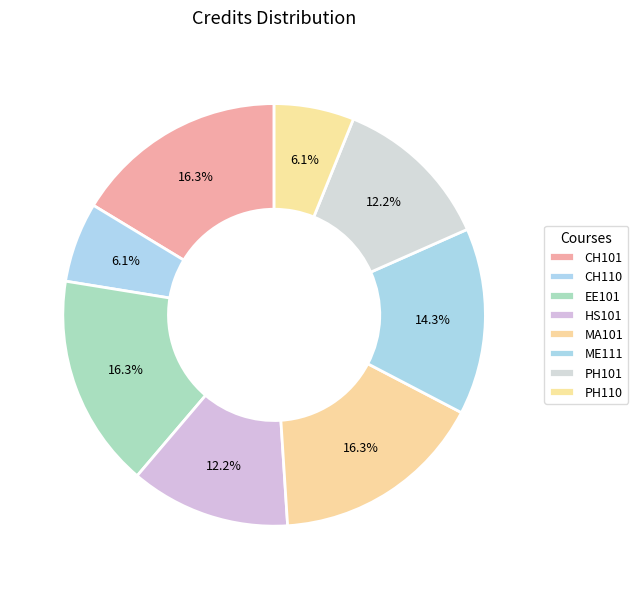

To the nearest percent, what is the average slice percentage?

12%